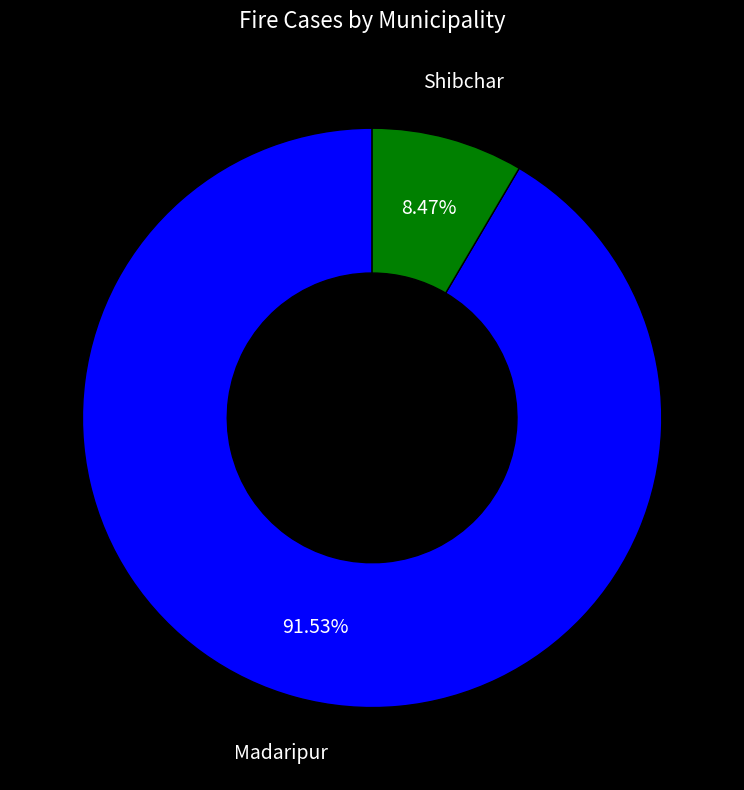

Count the number of slices in the pie.

2